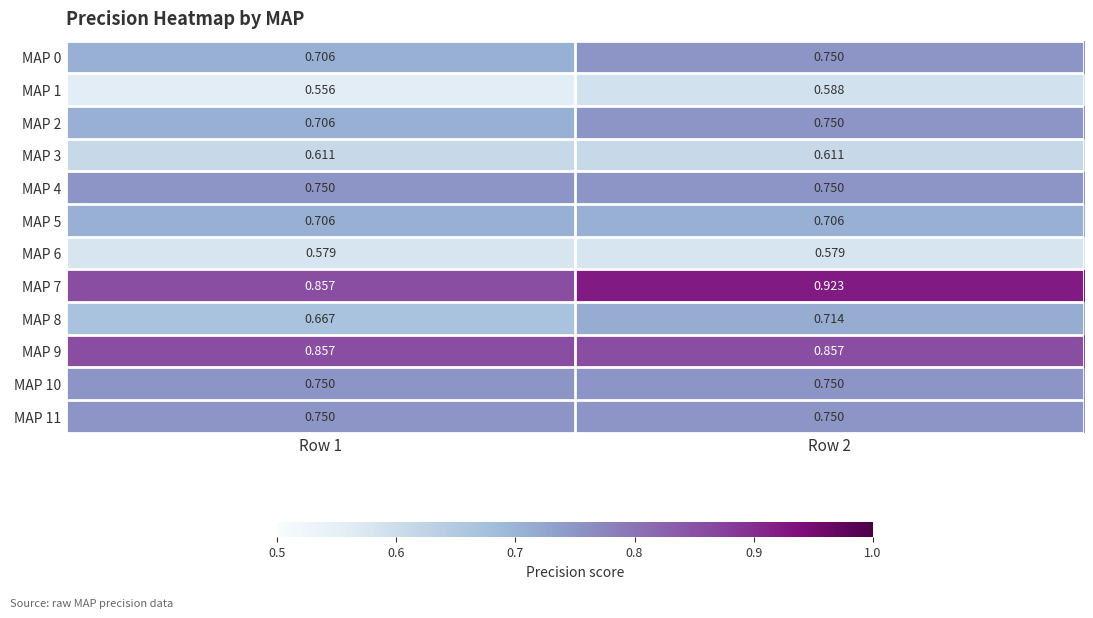

Is the value of MAP 0 at Row 2 greater than the value of MAP 7 at Row 2?

No